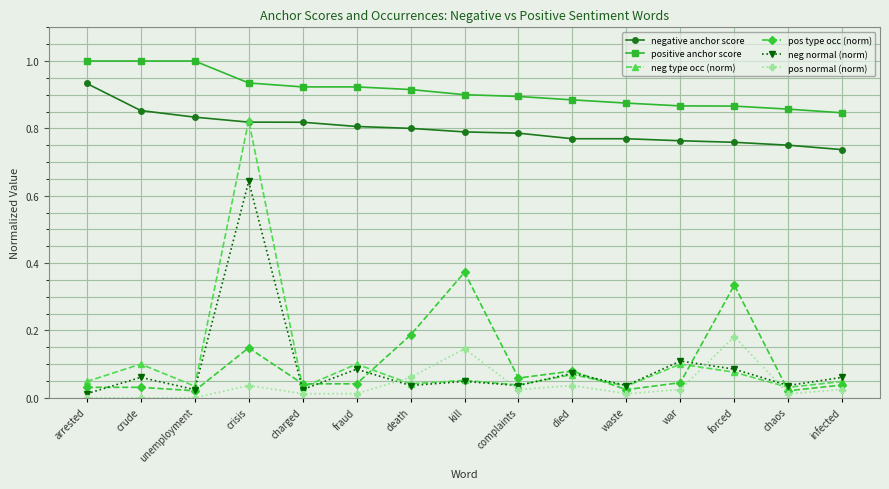

True or false: neg normal (norm) has more than 0 interior local peaks.

True